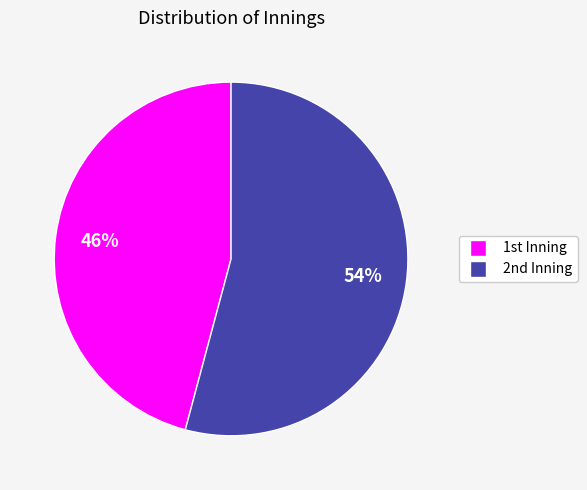

Rank the categories by value from highest to lowest.

2nd, 1st